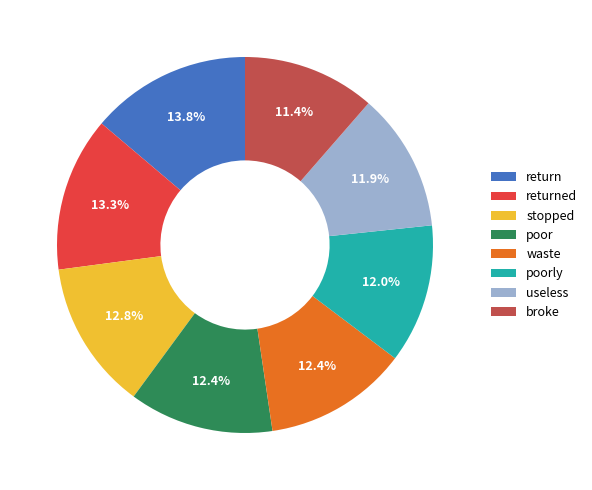

Between return and broke, which is larger?

return